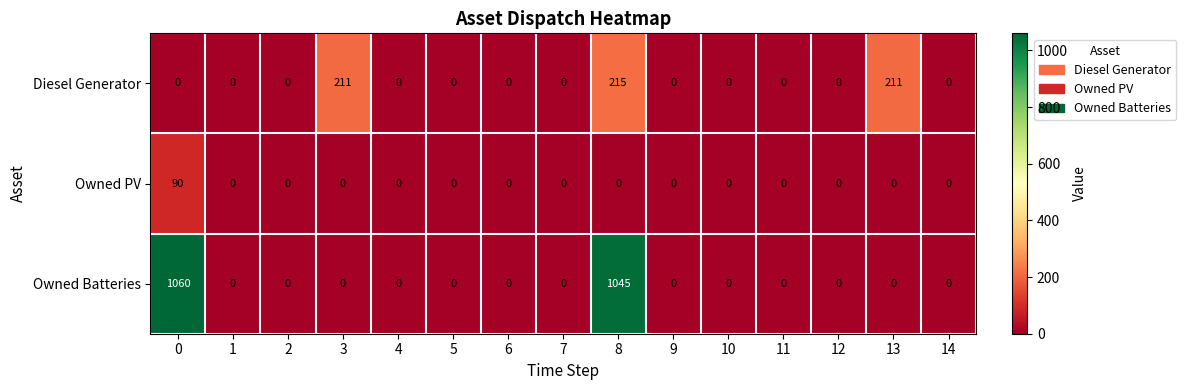

What is the difference between the maximum and minimum values in the Owned PV series?

90